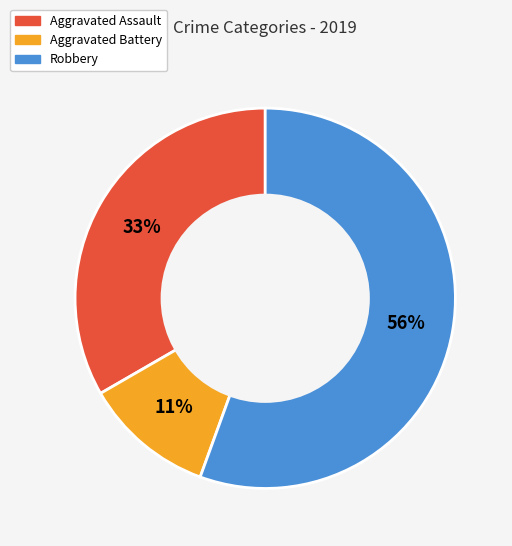

Which category has the smallest portion of the pie?

Aggravated Battery